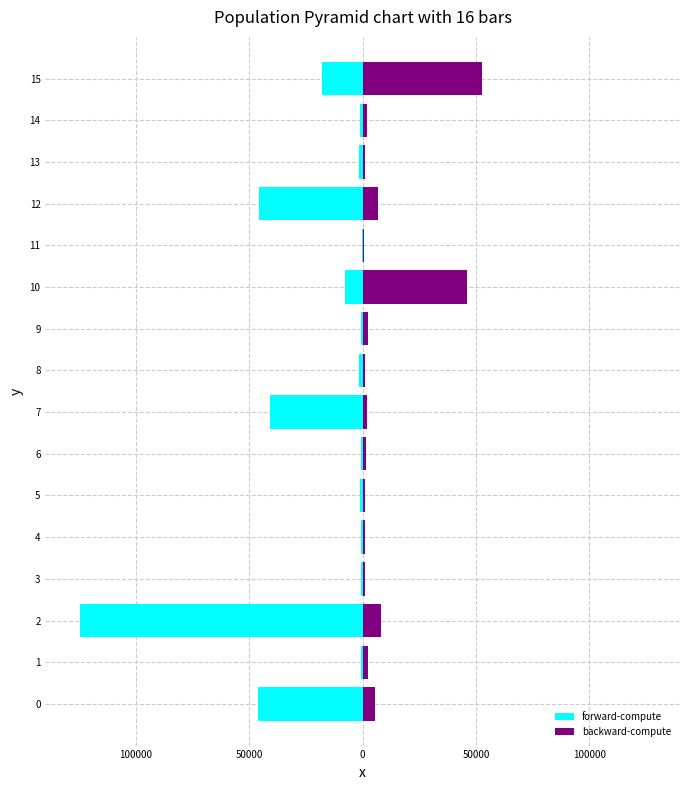

What is the label of the 6th bar from the right?

10